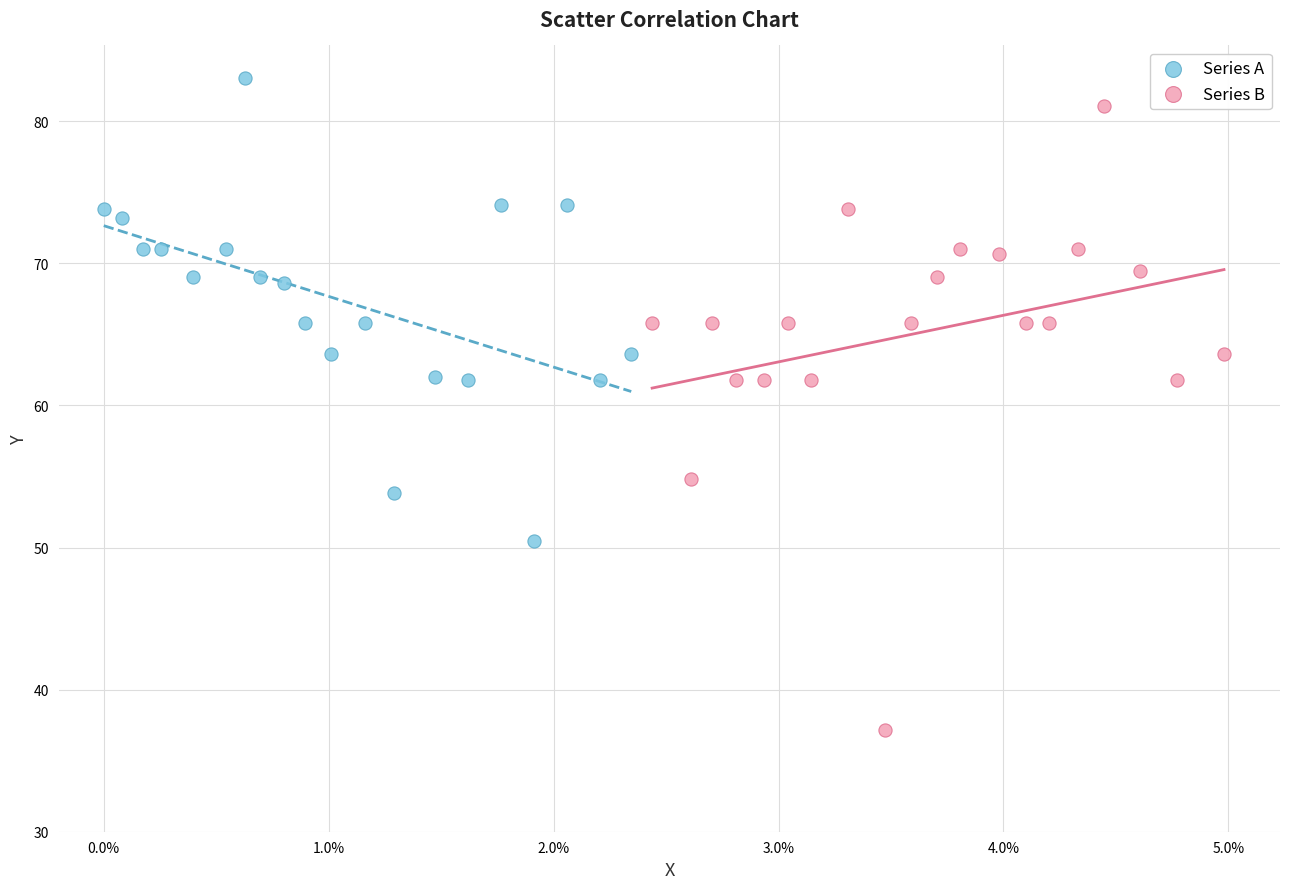

Which series contains the lowest Y value?

Series B